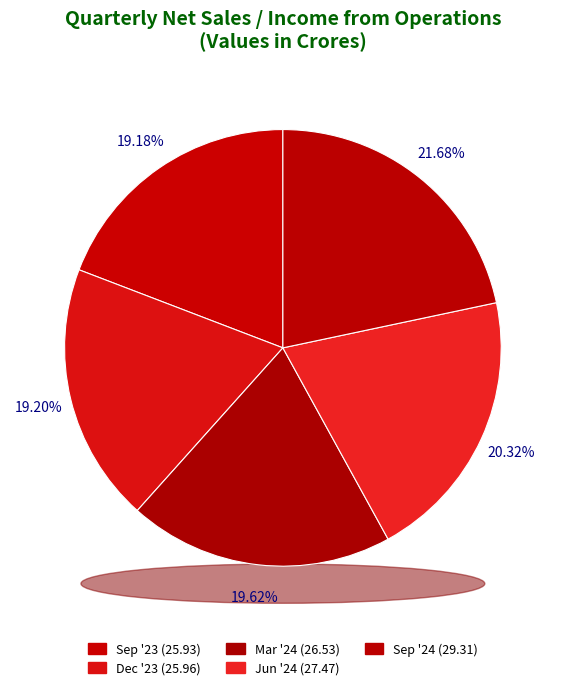

How many segments does this pie chart have?

5